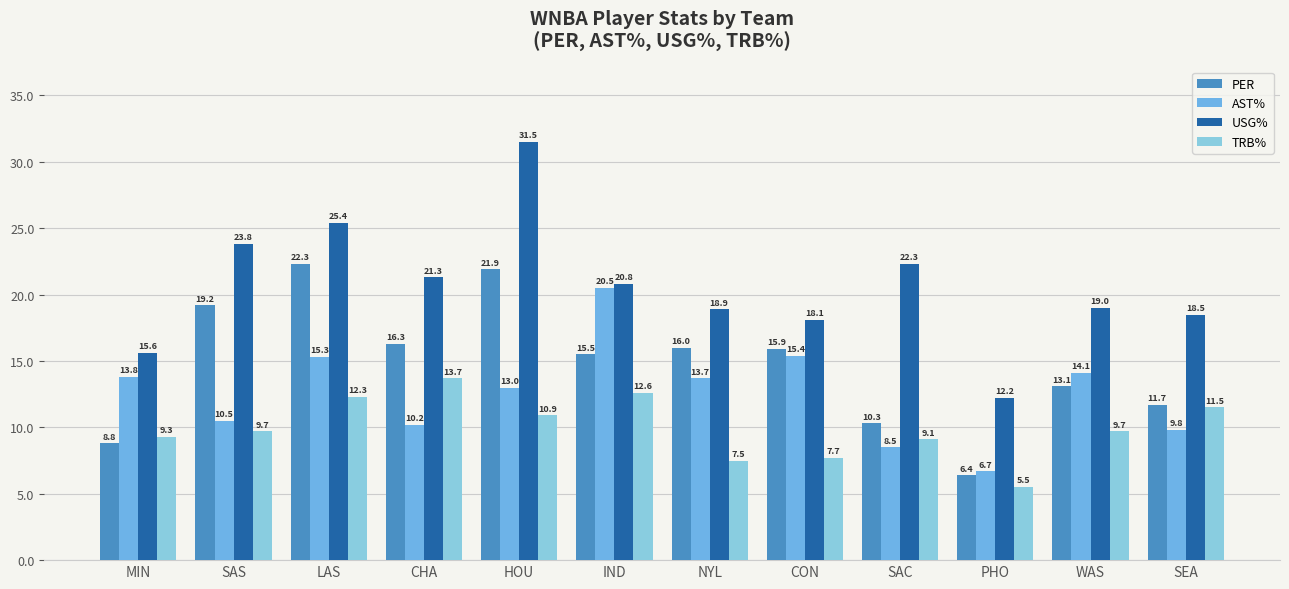

Does the chart contain stacked bars?

No